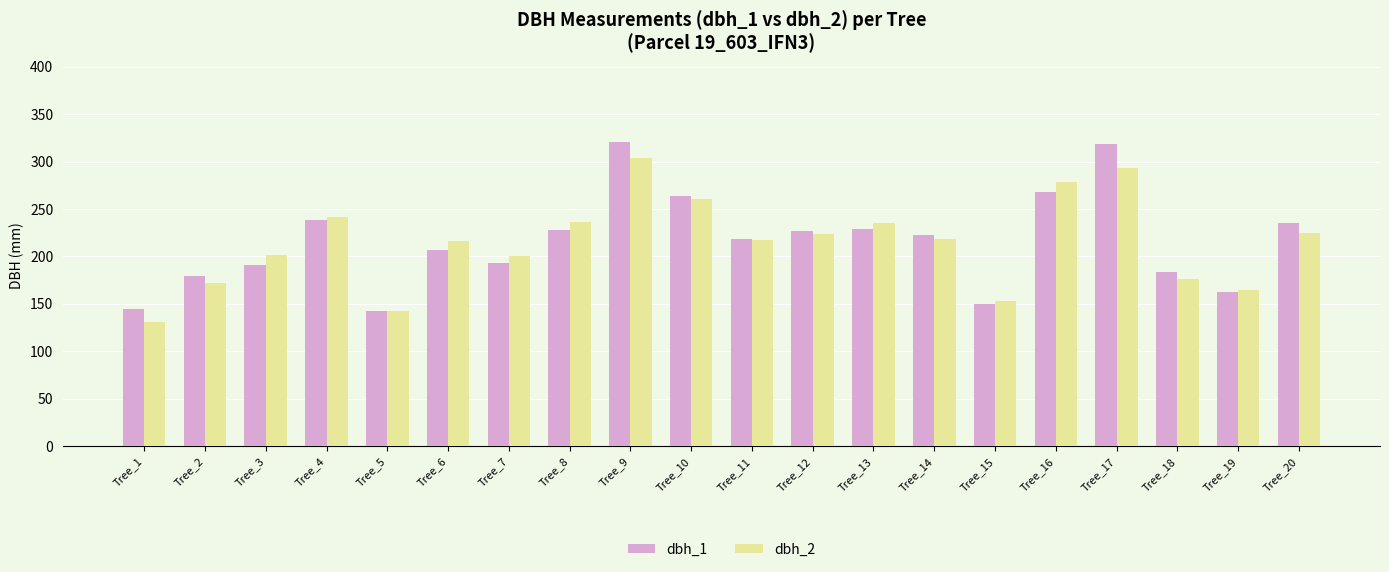

Is the value of dbh_1 at Tree_10 greater than the value of dbh_2 at Tree_1?

Yes